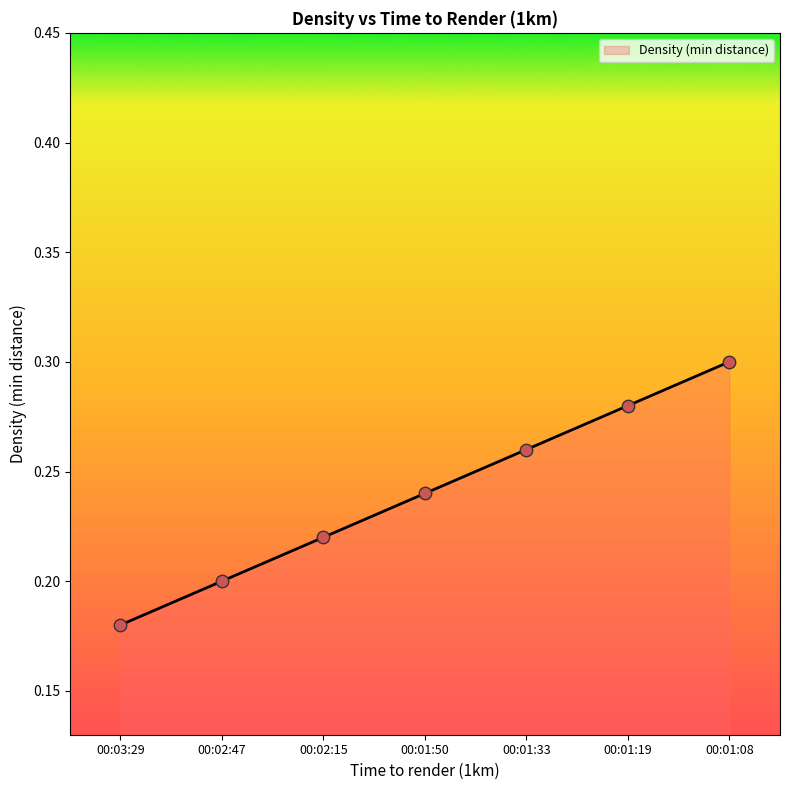

Between 00:02:15 and 00:01:08, which is larger?

00:01:08